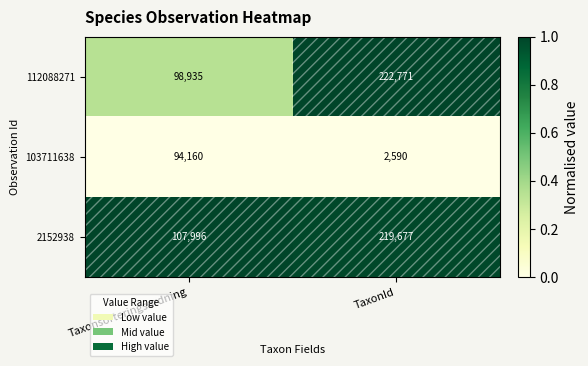

Which series changed the most between Taxonsorteringsordning and TaxonId?

112088271